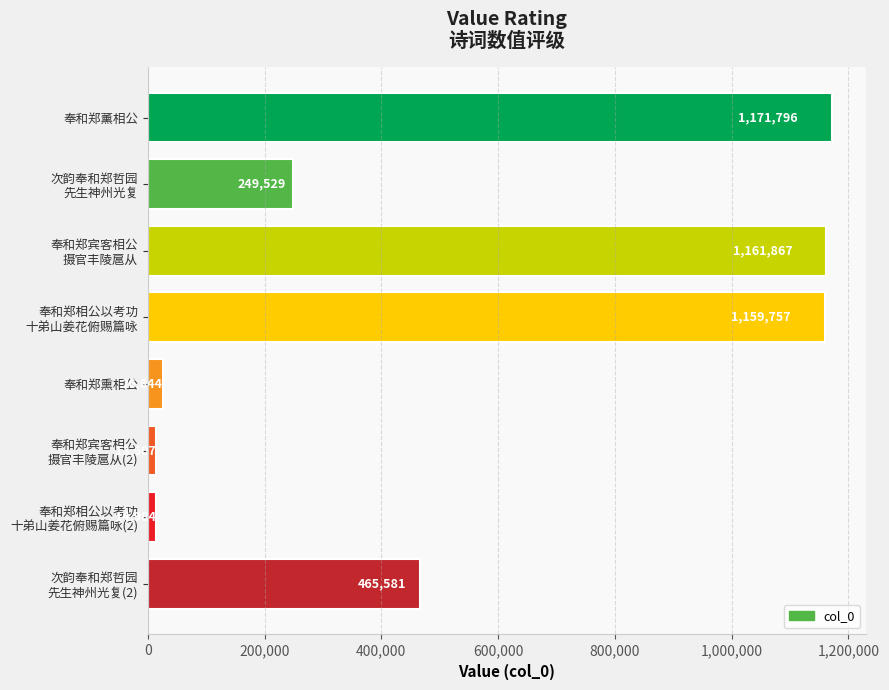

What is the value of the 7th bar from the top?

14984